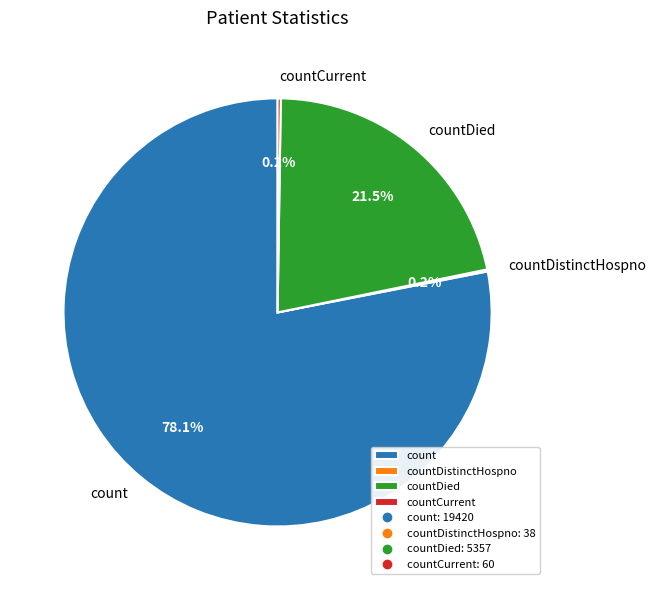

Which category has the biggest portion of the pie?

count